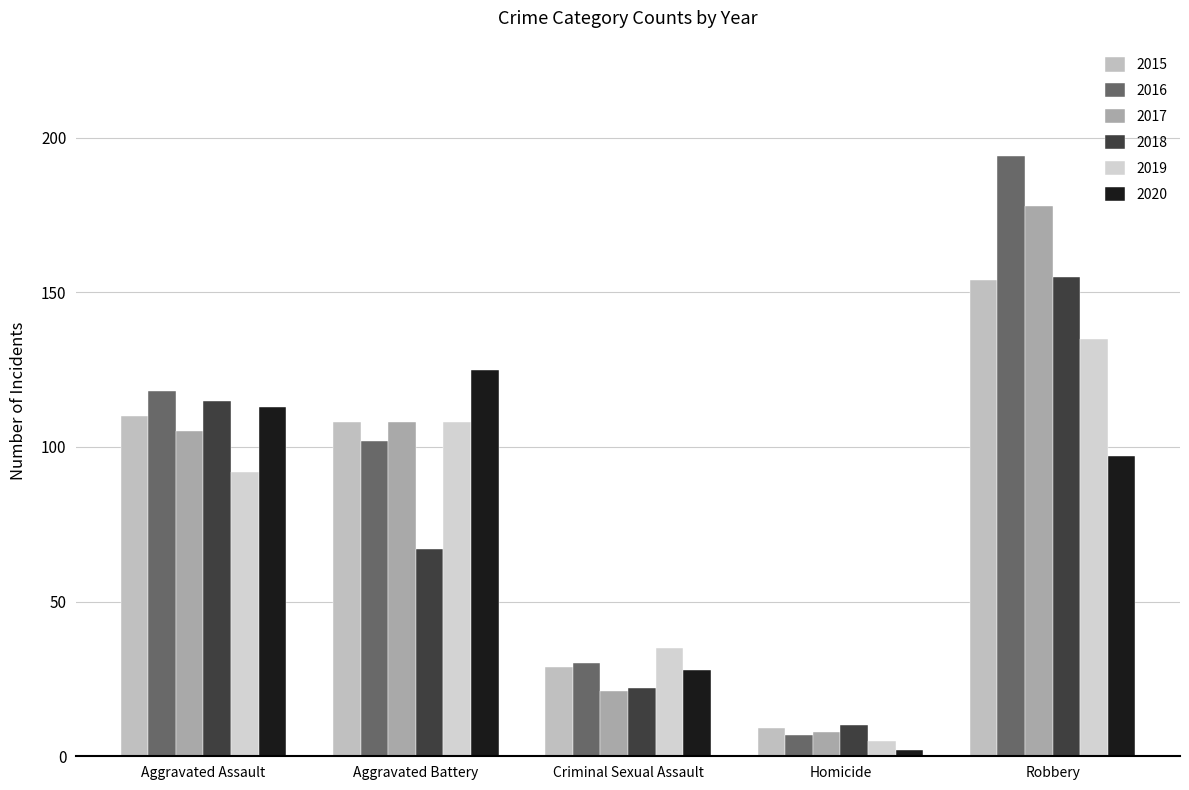

Is the value of 2015 at Homicide greater than the value of 2017 at Aggravated Battery?

No